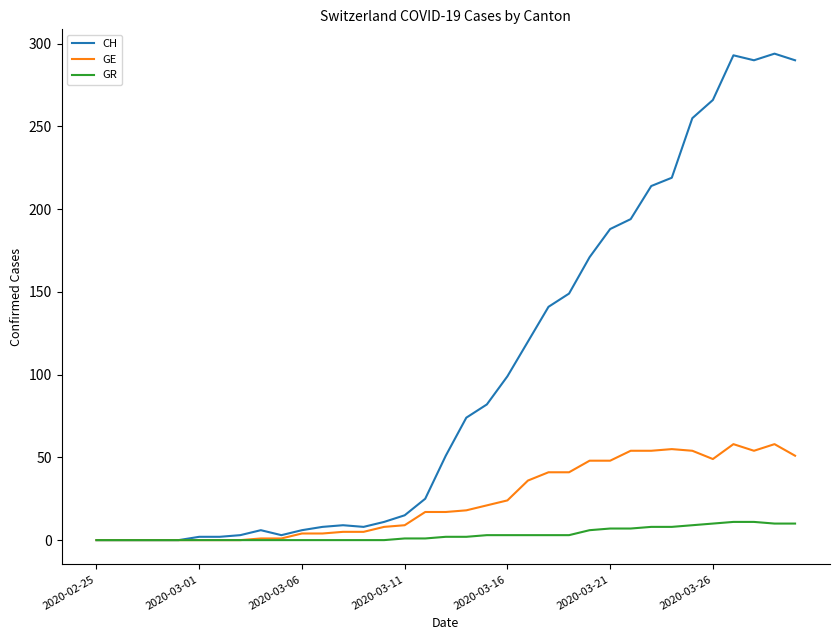

At how many categories does at least one series exceed 84?

15